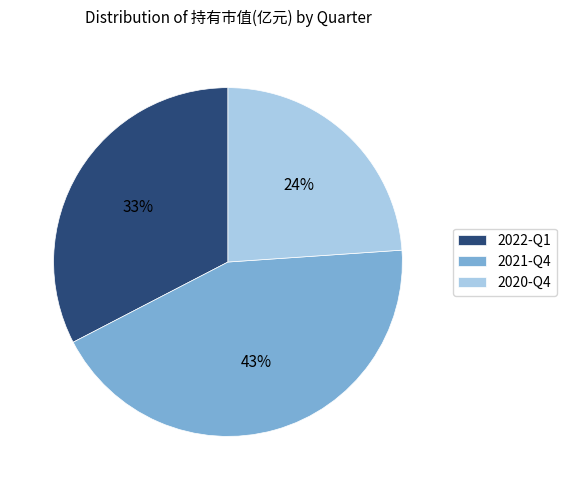

Do 2020-Q4 and 2022-Q1 together represent more than half of the pie?

Yes